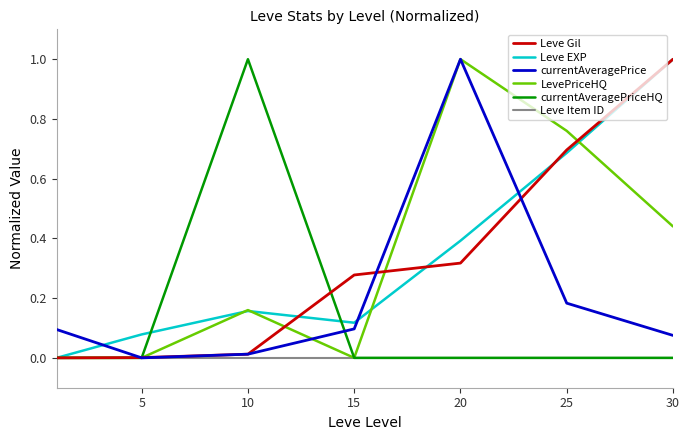

What is the highest value of the LevePriceHQ series?

1.0